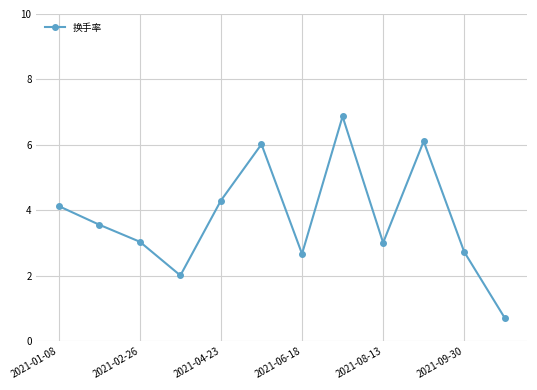

How many points are higher than both their immediate neighbors (excluding endpoints)?

3